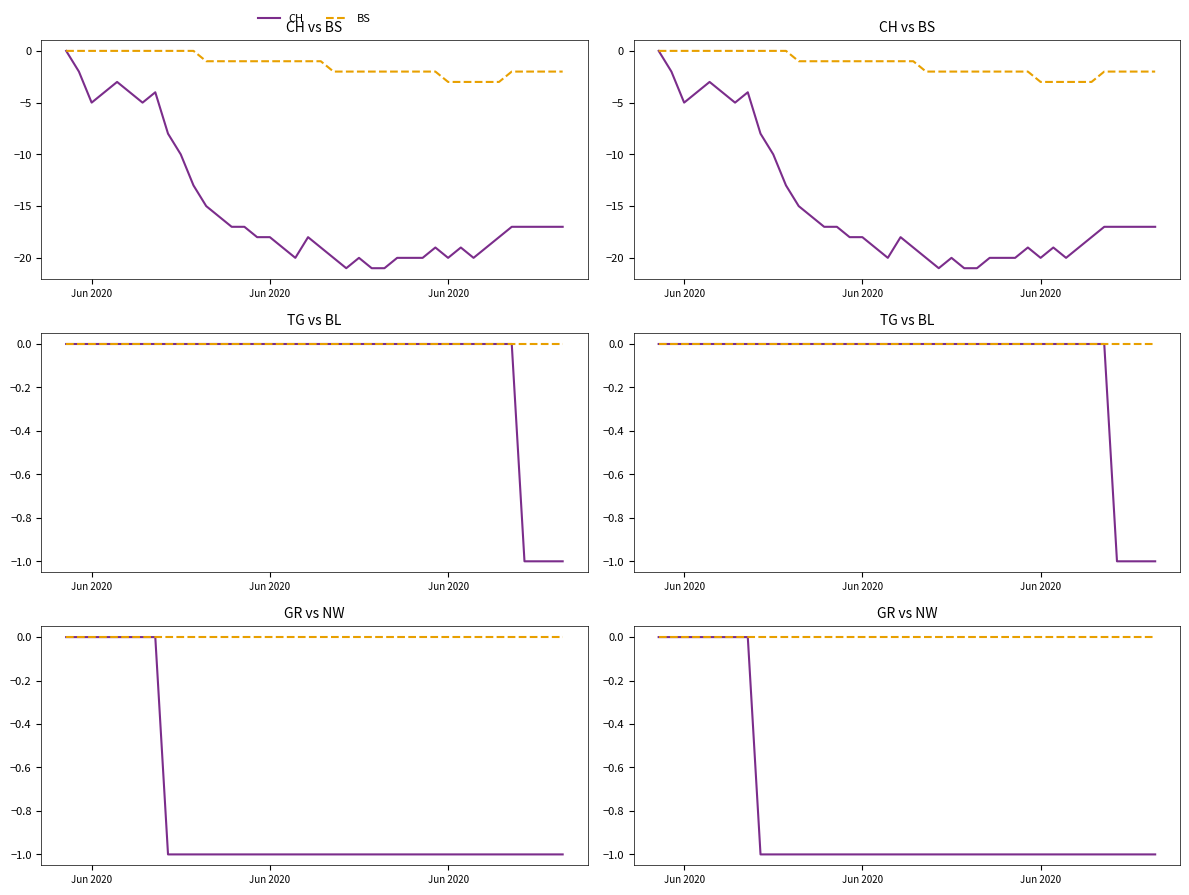

True or false: BL and CH intersect in this chart.

False